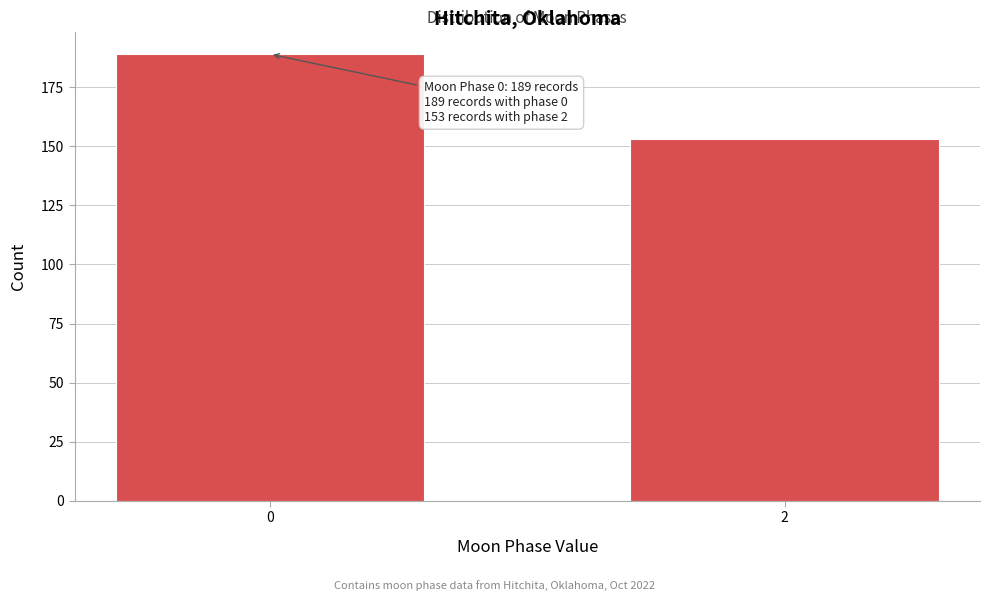

Reading left to right, list all the values displayed in this chart.

0=189	2=153